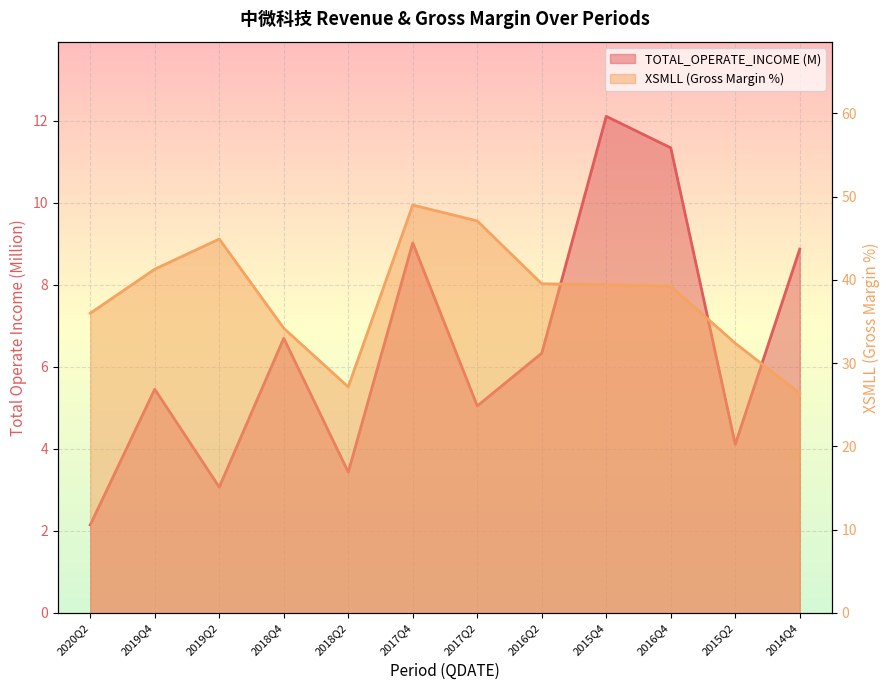

At how many categories does at least one series exceed 33?

9